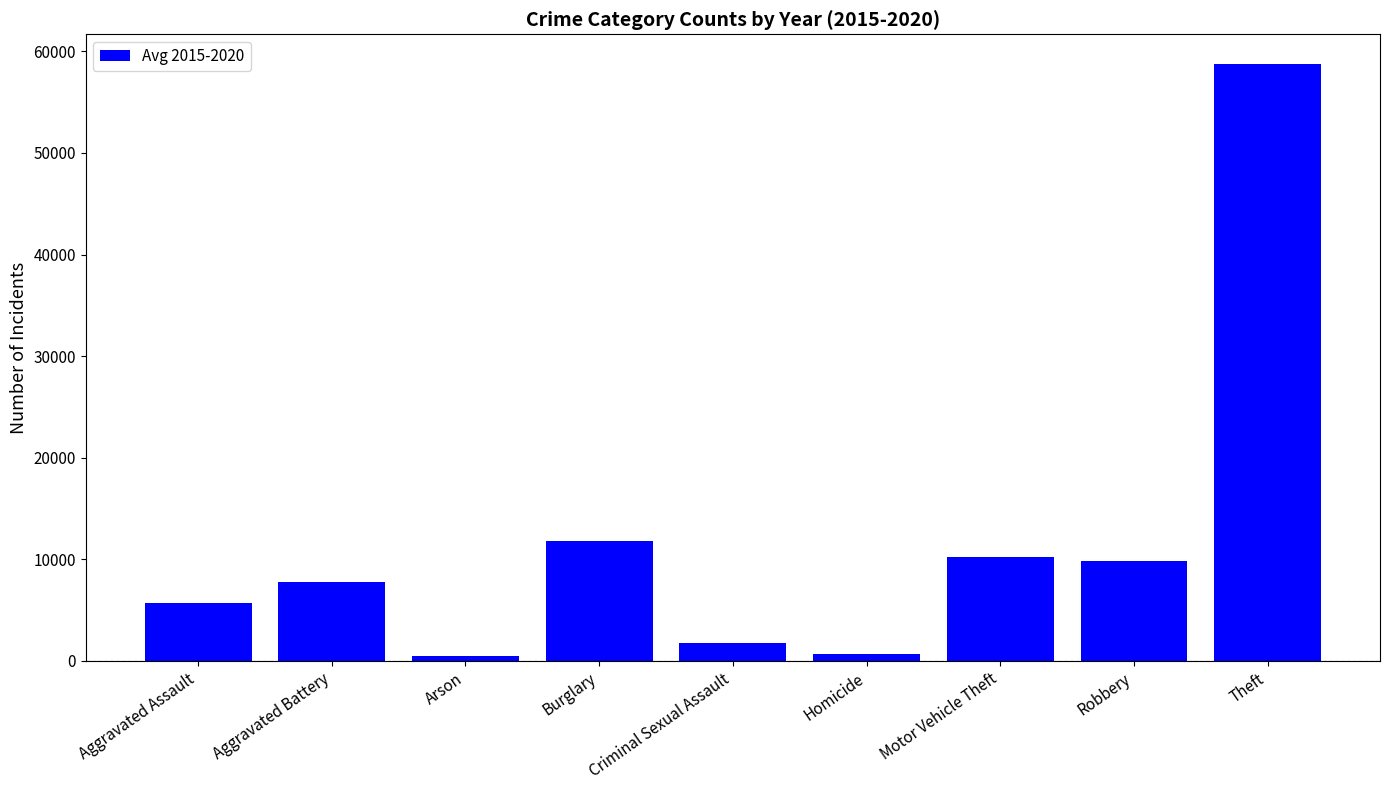

What is the value of the 7th bar from the left?

10275.7